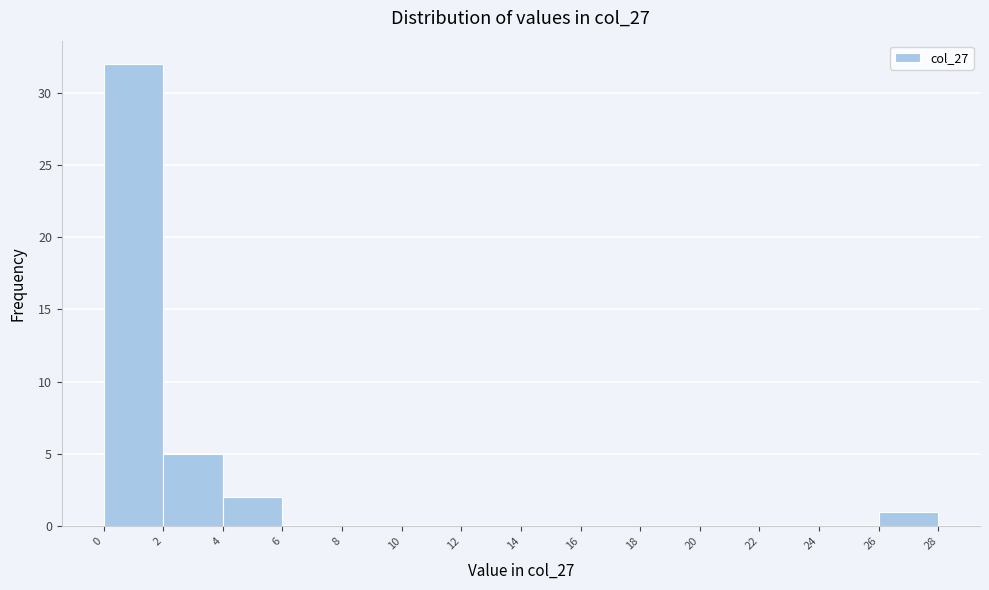

Reading left to right, list every bar in this chart as the range it spans on the x-axis followed by its height. The values are not printed on the chart, so give them approximately, as read against the axis.

0 to 2: 32
2 to 4: 5
4 to 6: 2
6 to 8: 0
8 to 10: 0
10 to 12: 0
12 to 14: 0
14 to 16: 0
16 to 18: 0
18 to 20: 0
20 to 22: 0
22 to 24: 0
24 to 26: 0
26 to 28: 1